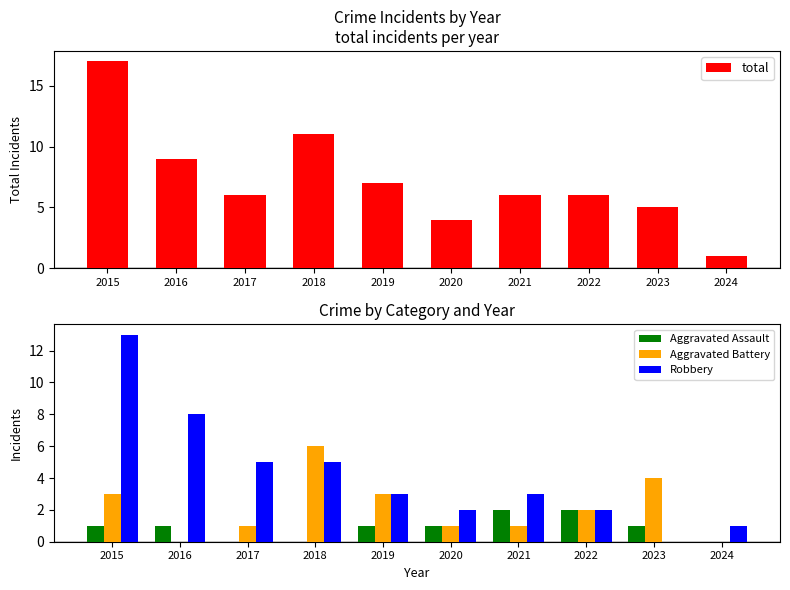

Reading left to right, transcribe all the data shown in this chart.

total: 17	9	6	11	7	4	6	6	5	1
Aggravated Assault: 1	1	0	0	1	1	2	2	1	0
Aggravated Battery: 3	0	1	6	3	1	1	2	4	0
Robbery: 13	8	5	5	3	2	3	2	0	1